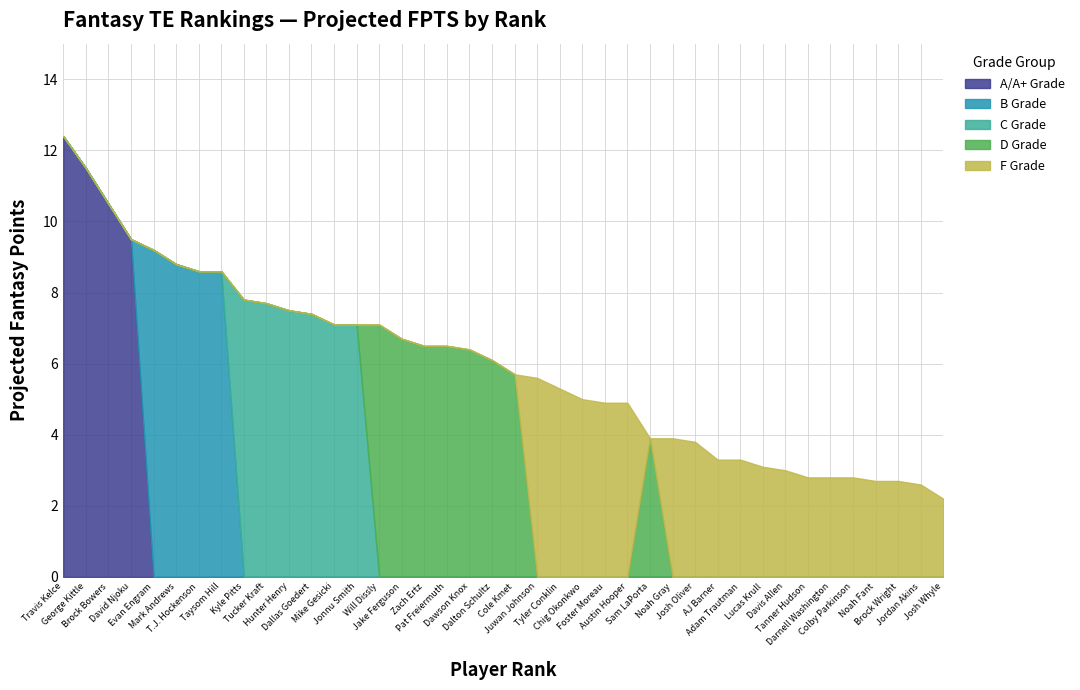

Is it true that B Grade equals 0.0 at 27?

True